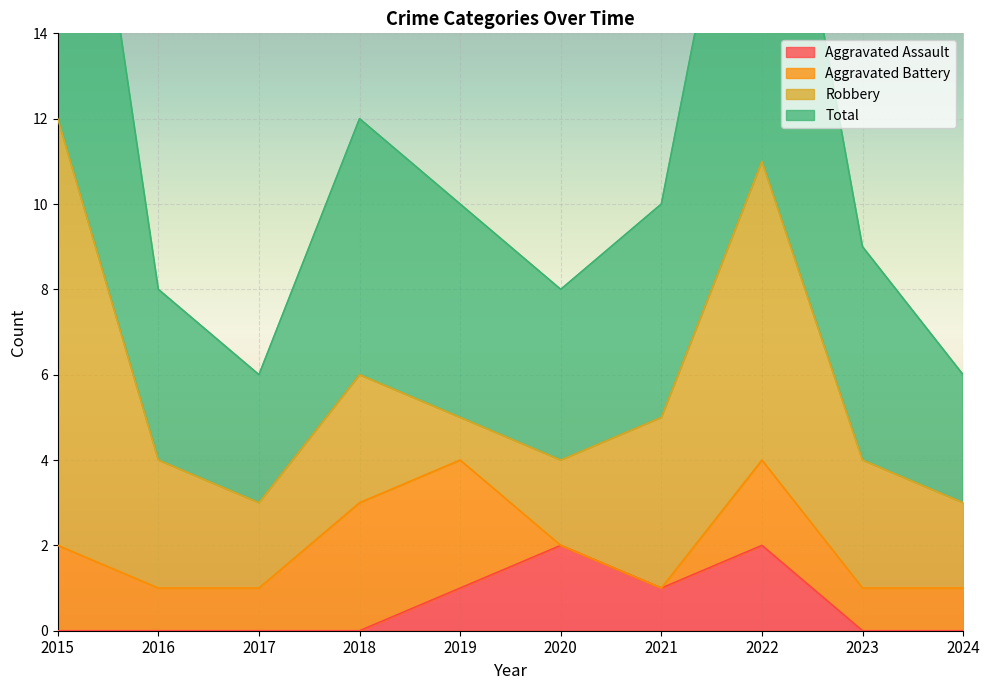

True or false: Aggravated Assault has a value of -1 at 2017.

False